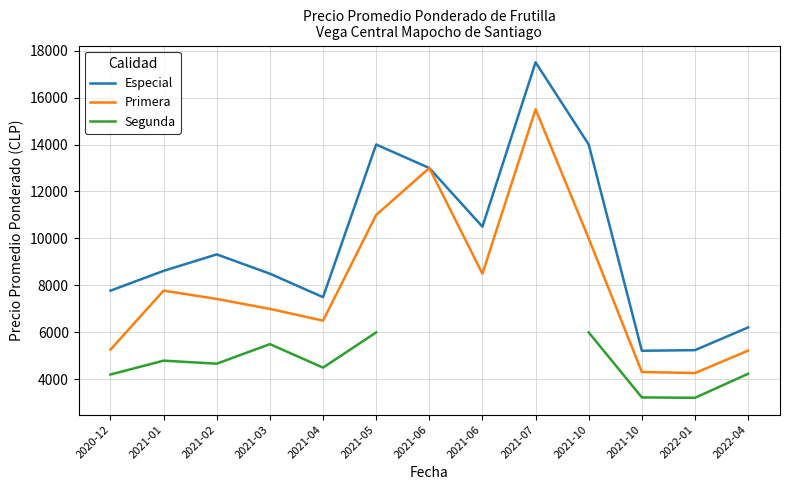

In Especial, how many points are higher than both neighbors (excluding endpoints)?

3